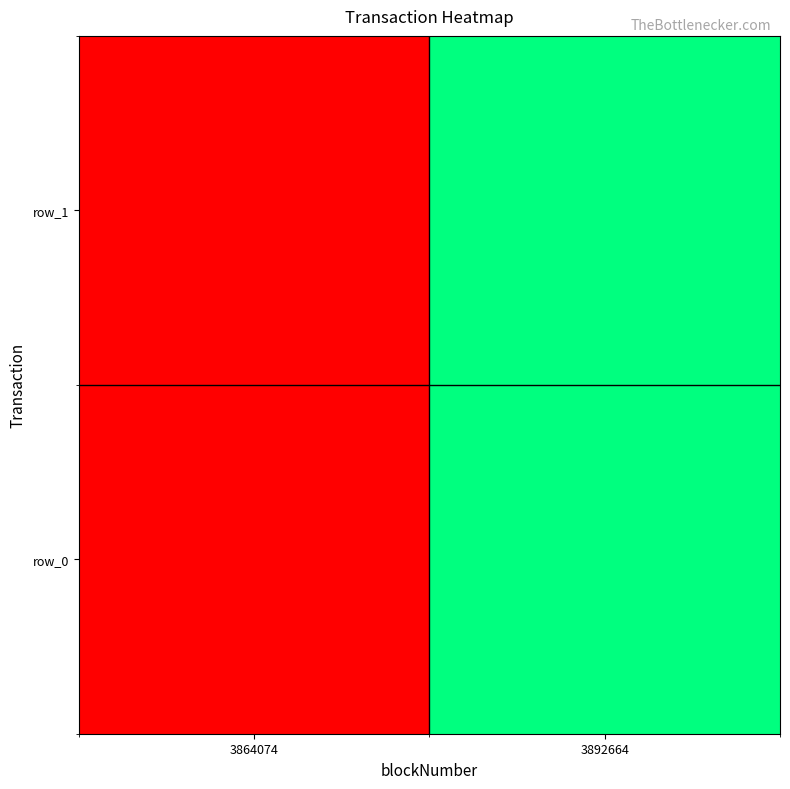

Which series changed the most between 3864074 and 3892664?

row_0